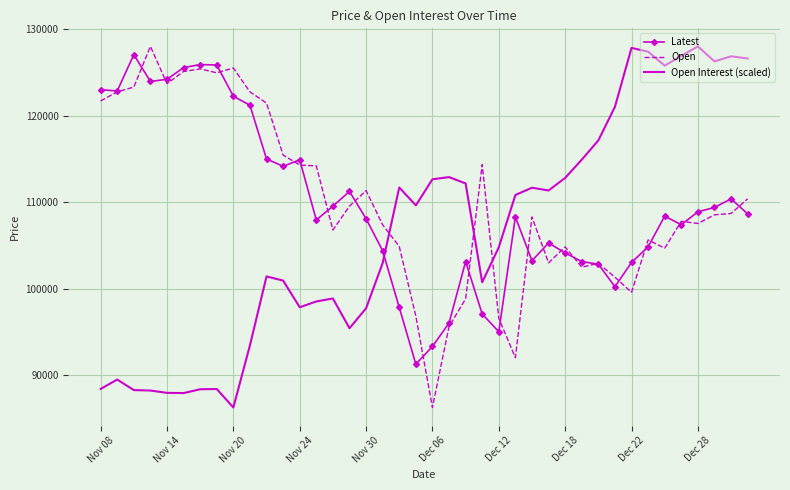

What is the smallest value displayed?

86300.0